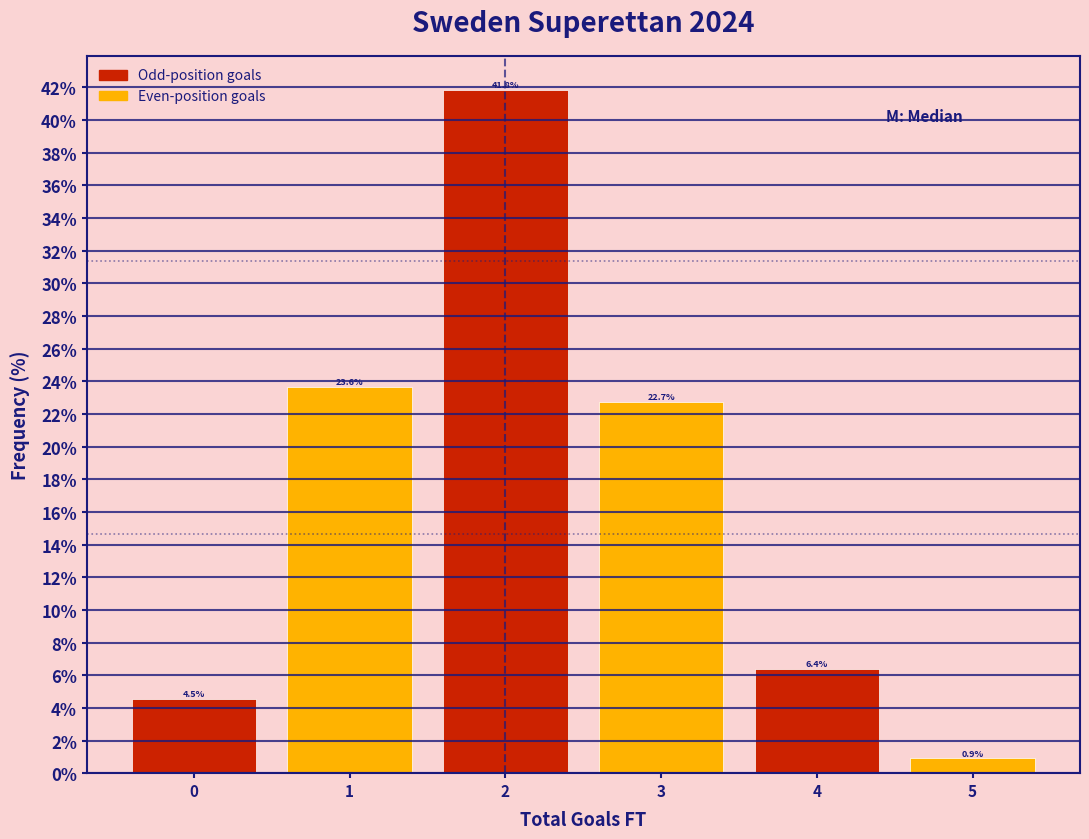

What is the height of the bar covering 4.5 to 5.5 on the x-axis?

0.9